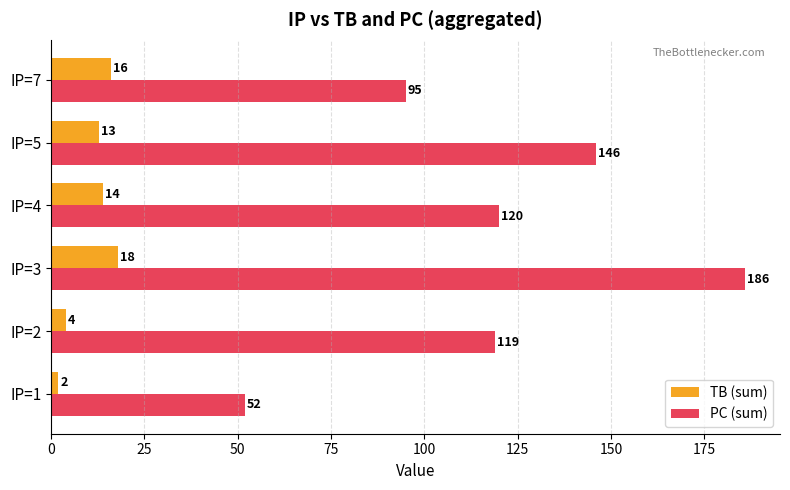

List the series in order of their peak value, lowest first.

TB (sum), PC (sum)